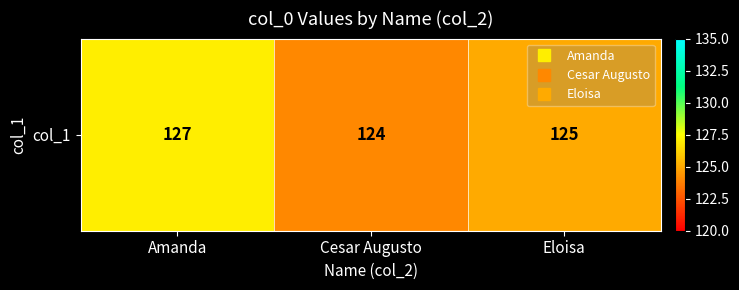

List the labels in order of value, largest first.

Amanda, Eloisa, Cesar Augusto